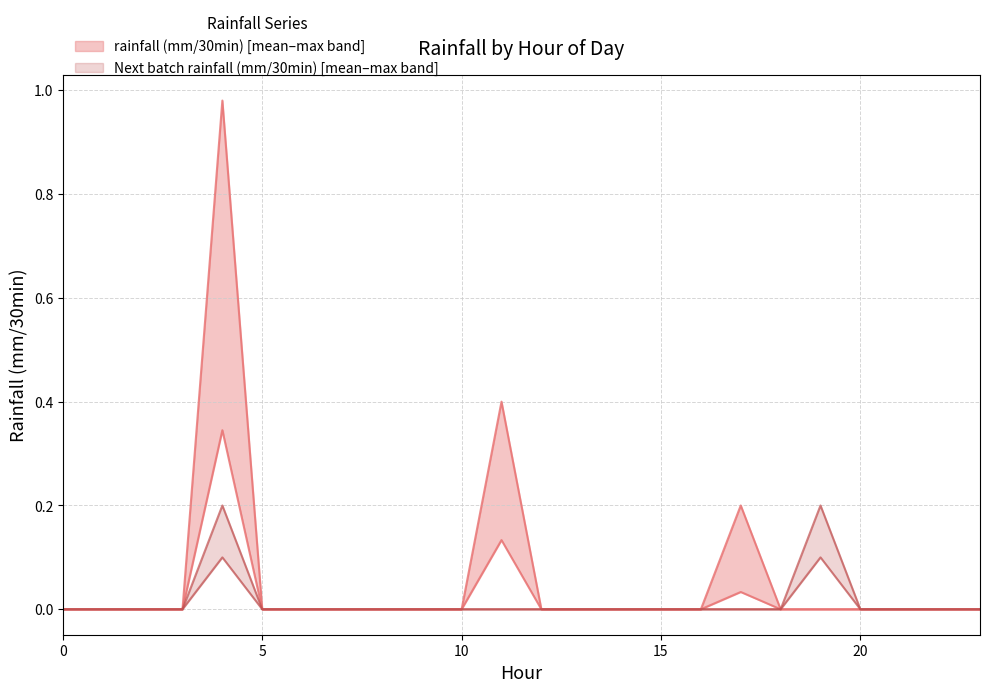

List the series in order of their peak value, highest first.

rainfall (mm/30min), Next batch rainfall (mm/30min)